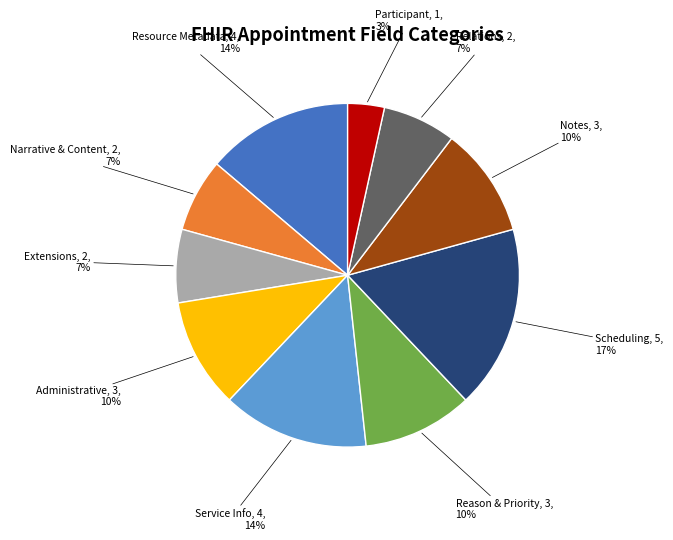

To the nearest percent, what is the difference between the largest and smallest slice percentages?

14%